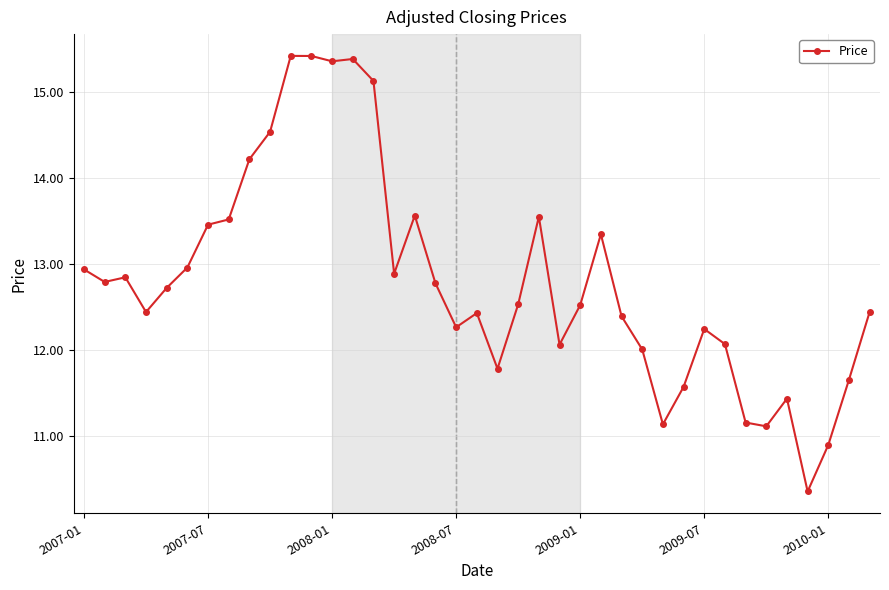

What is the difference between the second highest and minimum values?

5.1